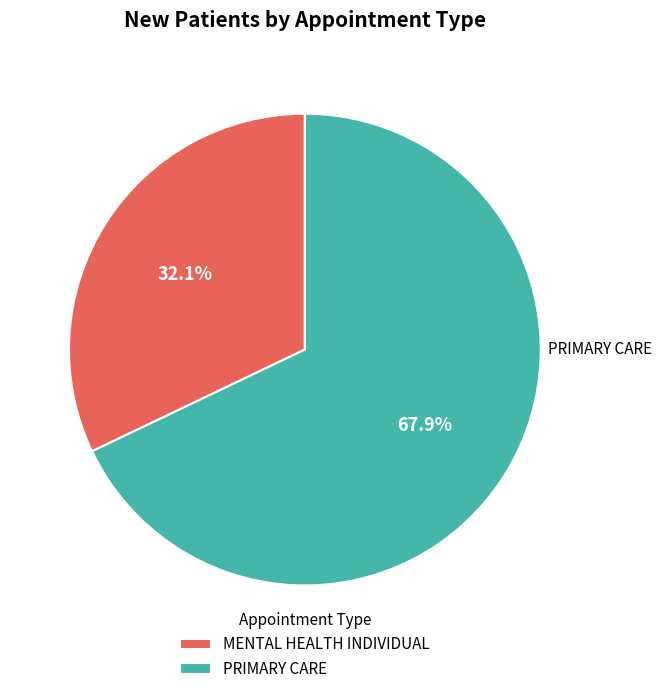

Does PRIMARY CARE represent more than half of the total?

Yes